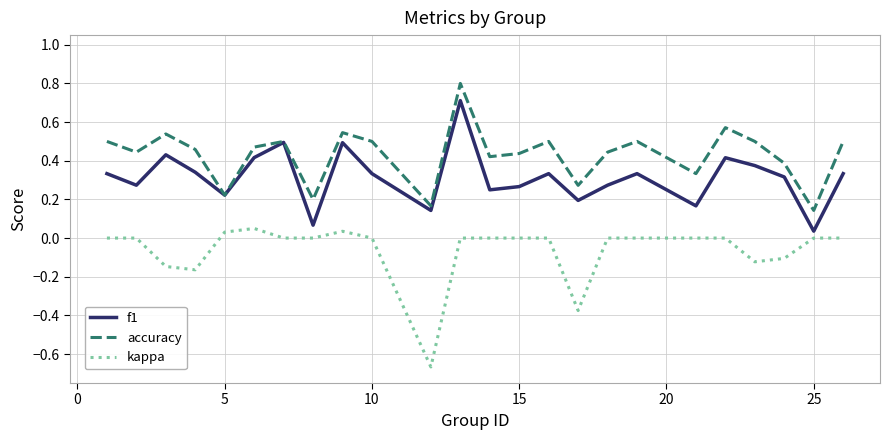

What is the highest value of the accuracy series?

0.8